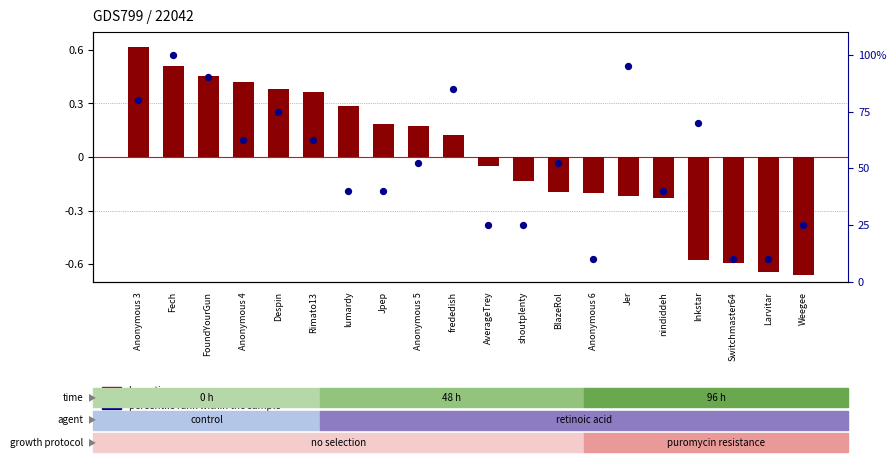

Which series contains the highest Y value?

percentile rank within the sample